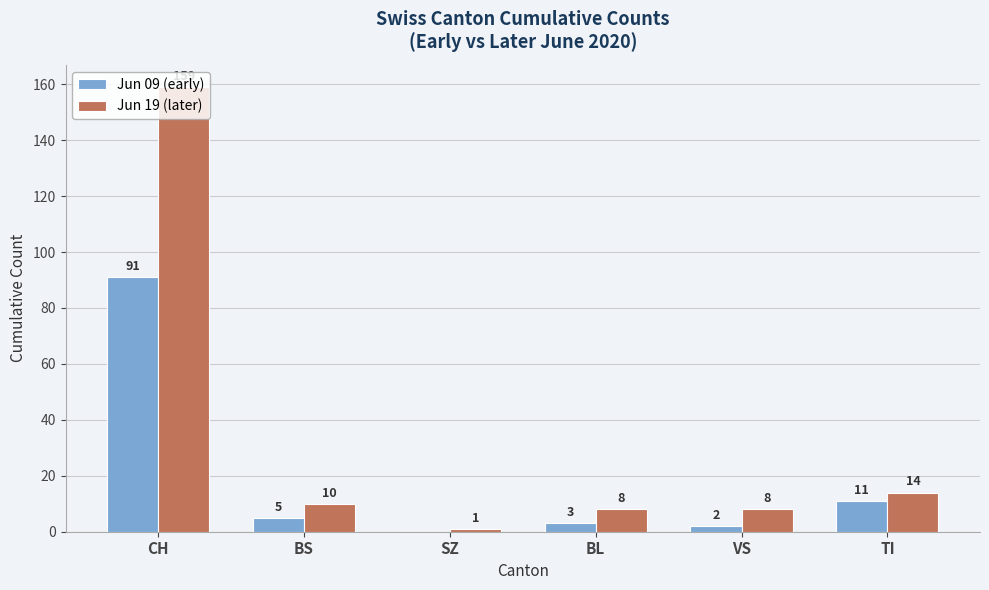

At which label does Jun 09 (early) first exceed 5?

CH